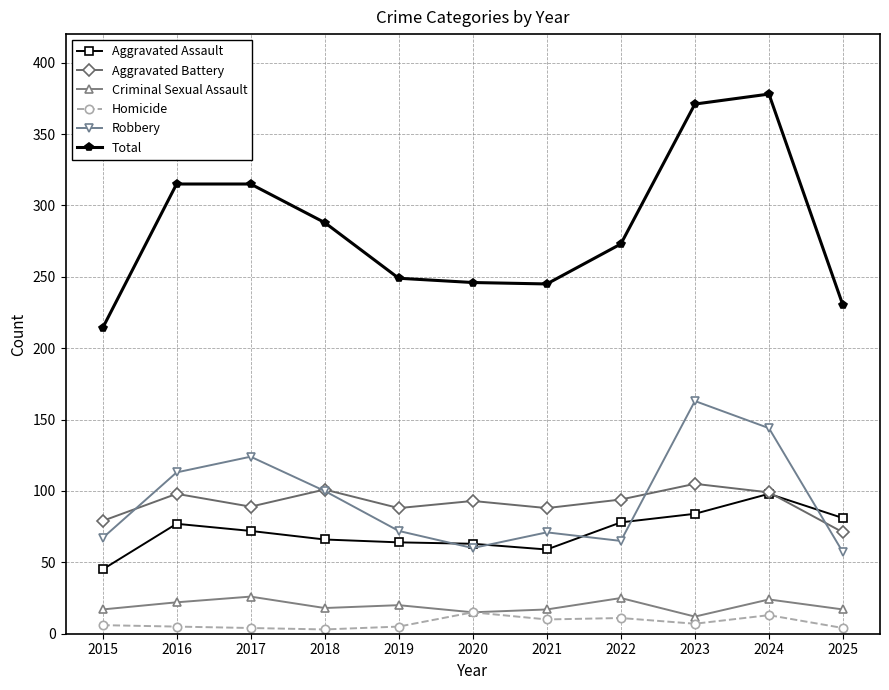

True or false: Total and Aggravated Battery intersect in this chart.

False